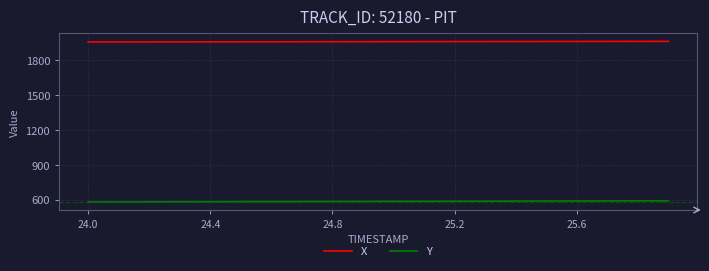

List the series in order of their peak value, highest first.

X, Y